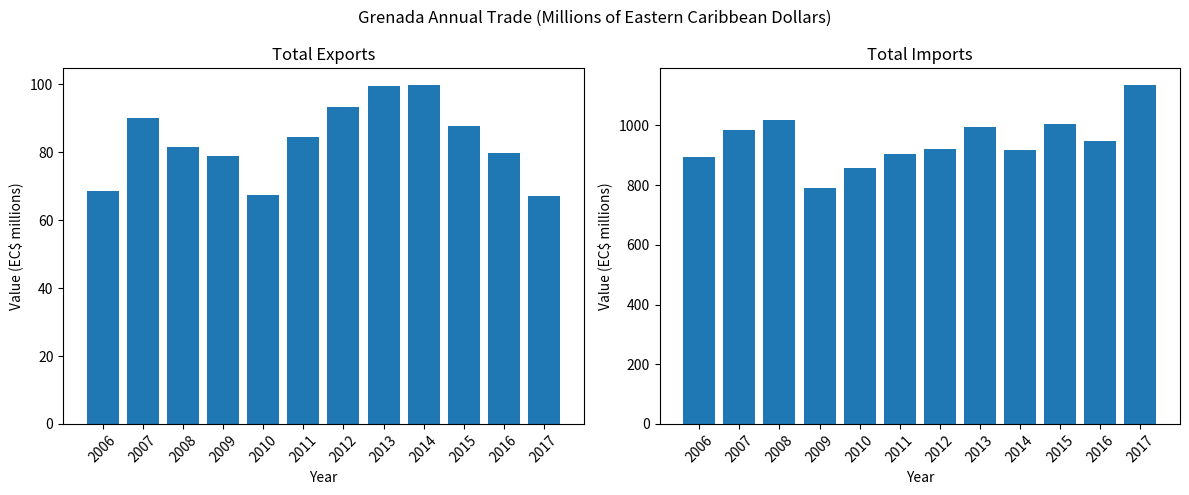

What is the value of the Total Exports bar at the 4th from the left?

78.8